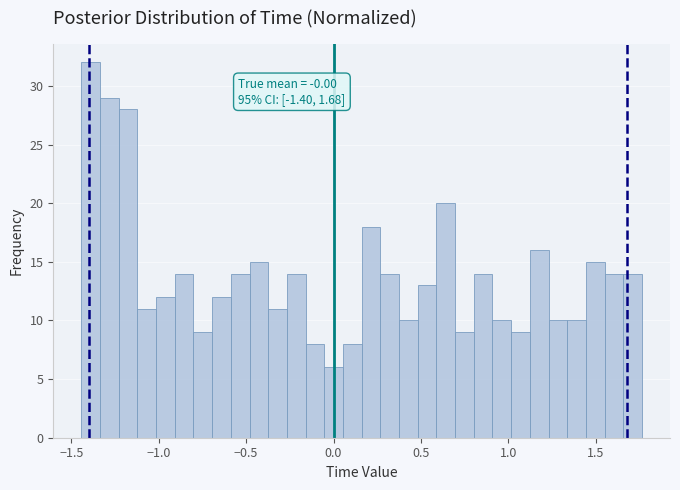

Around what value on the x-axis is the tallest bar? Give the approximate position of its centre, as read against the axis.

-1.40